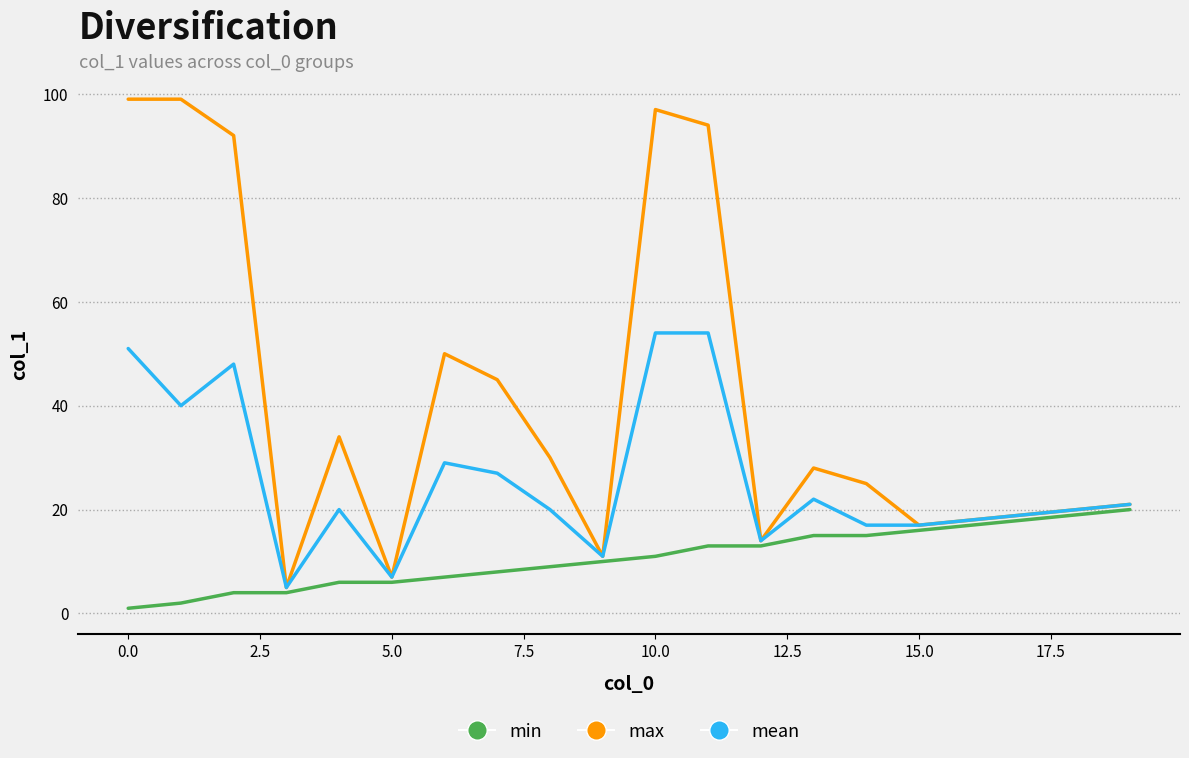

Rank the series by their maximum value, from lowest to highest.

min, mean, max